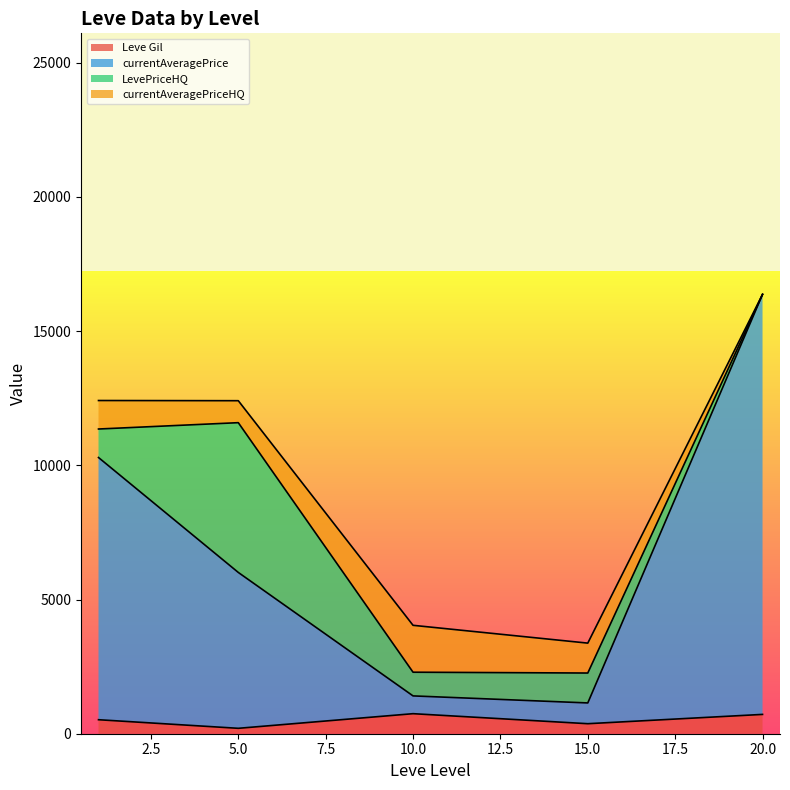

Which has a higher value, 5 or 5?

5